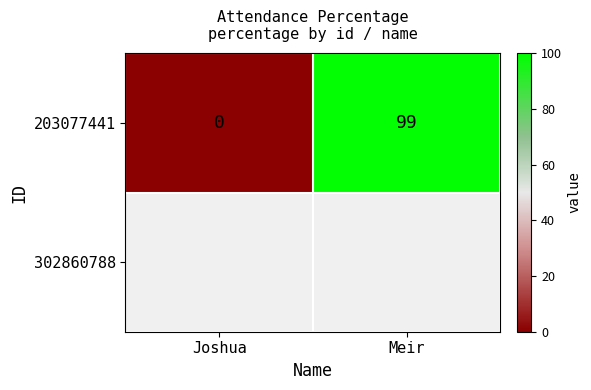

How many positive values are there?

1